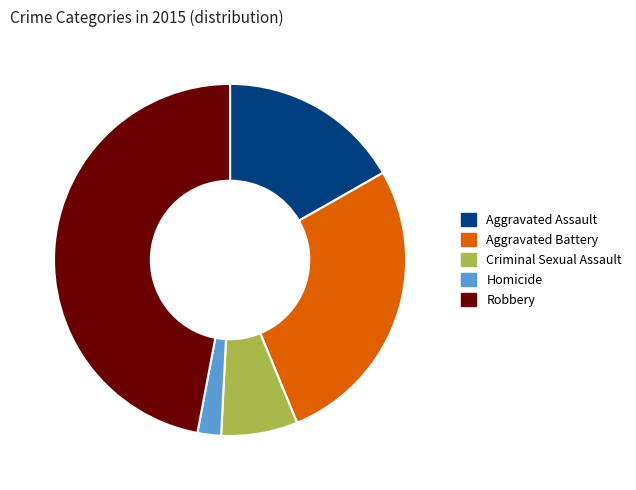

Combined, do Aggravated Assault and Robbery account for over 50%?

Yes